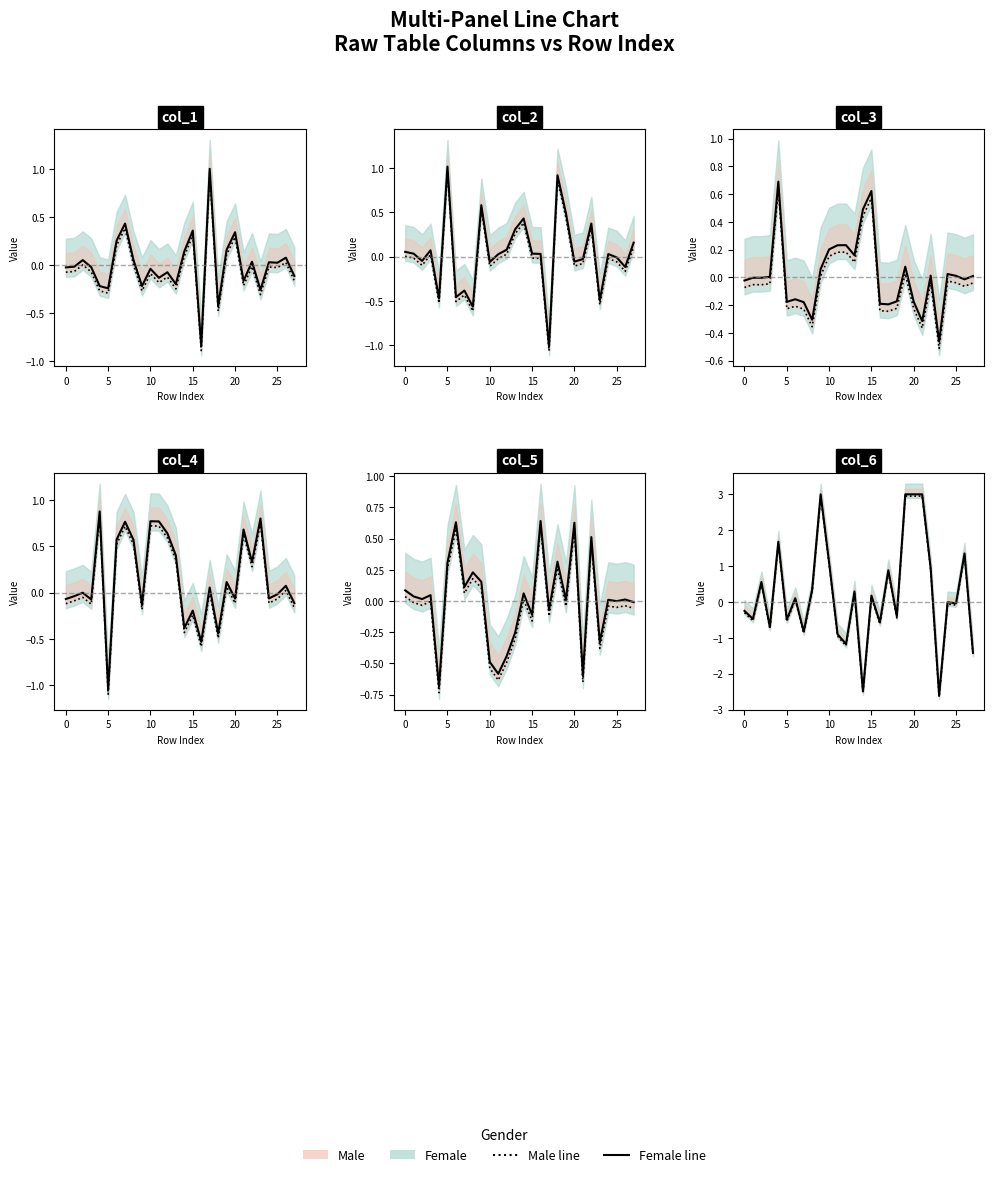

Rank the series by their average value, from highest to lowest.

Female line, Male line